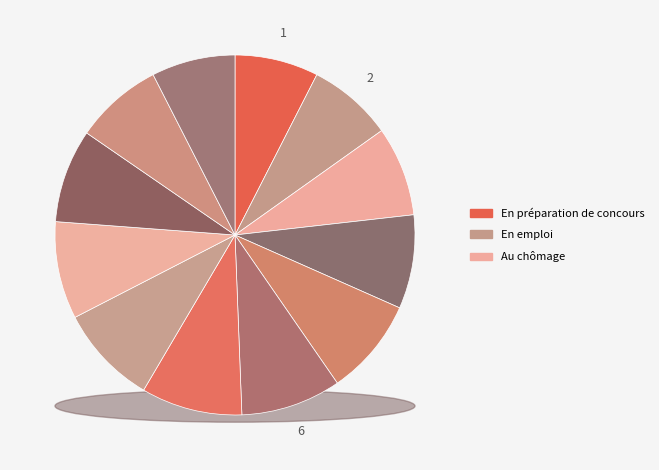

Does 7 account for over 50% of the chart?

No